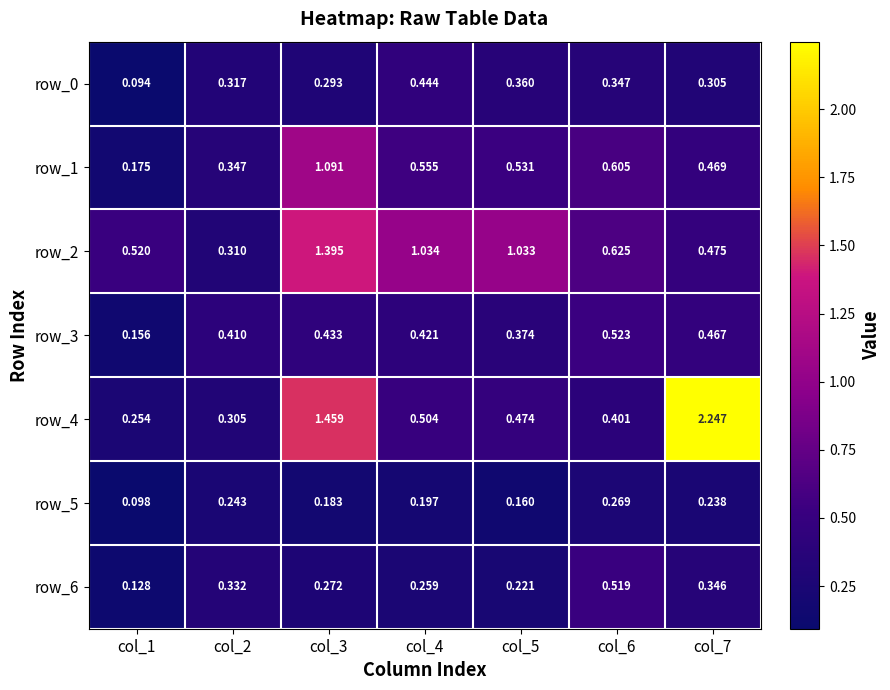

At which label is row_4 closest to 1?

col_3